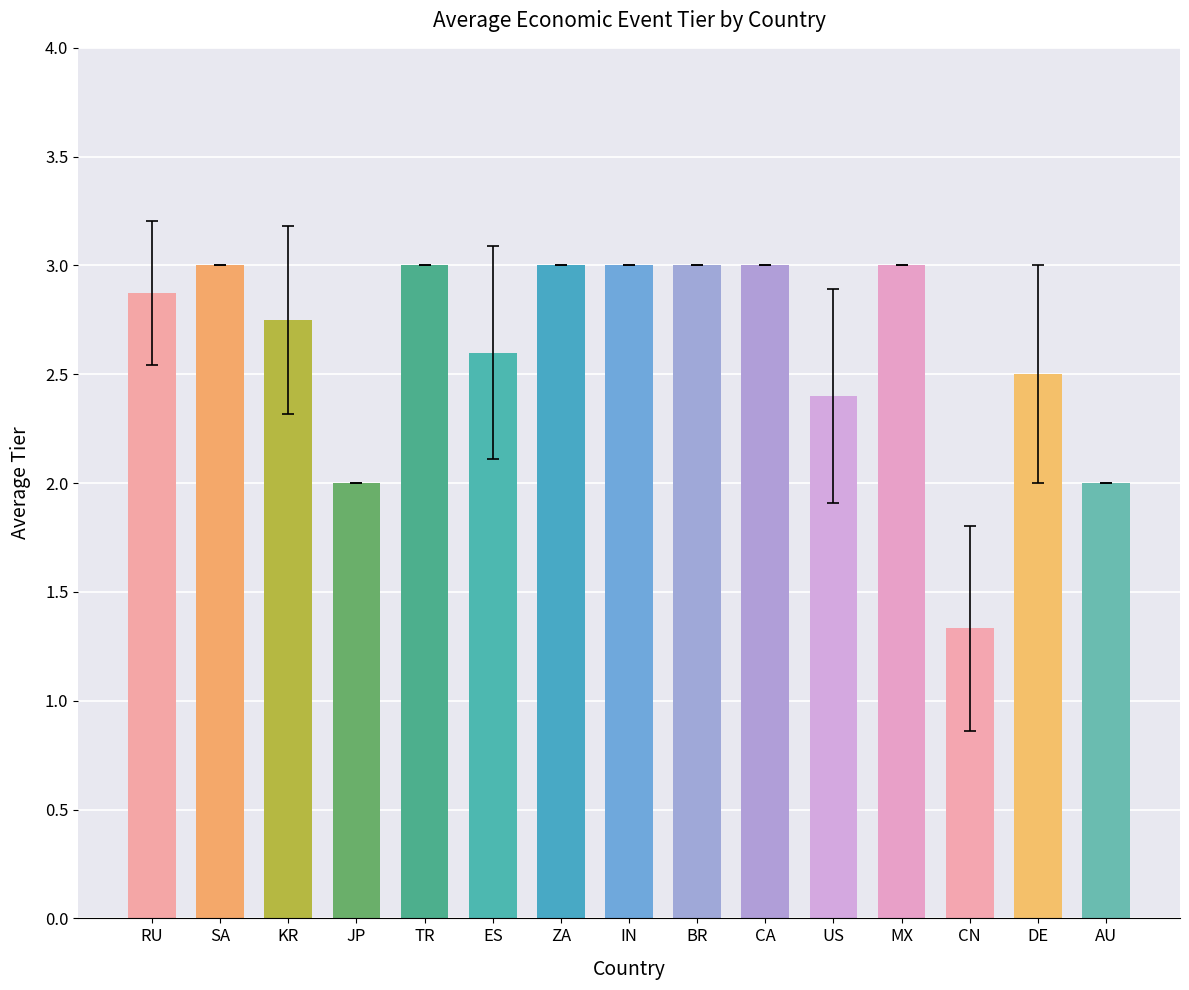

What is the difference between the values at ES and ZA?

0.4